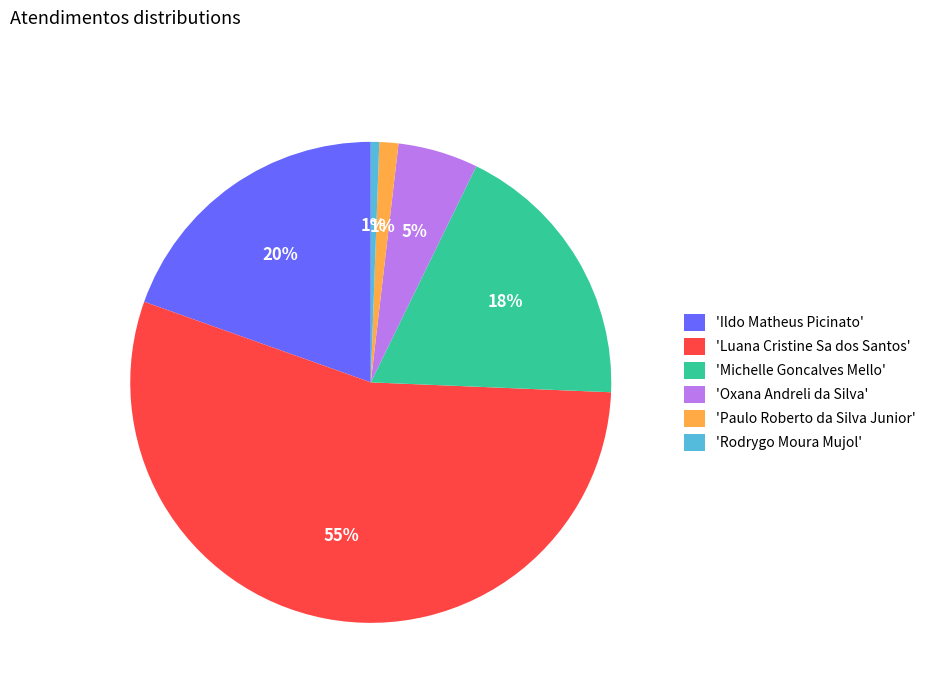

To the nearest percent, what is the average slice percentage?

17%